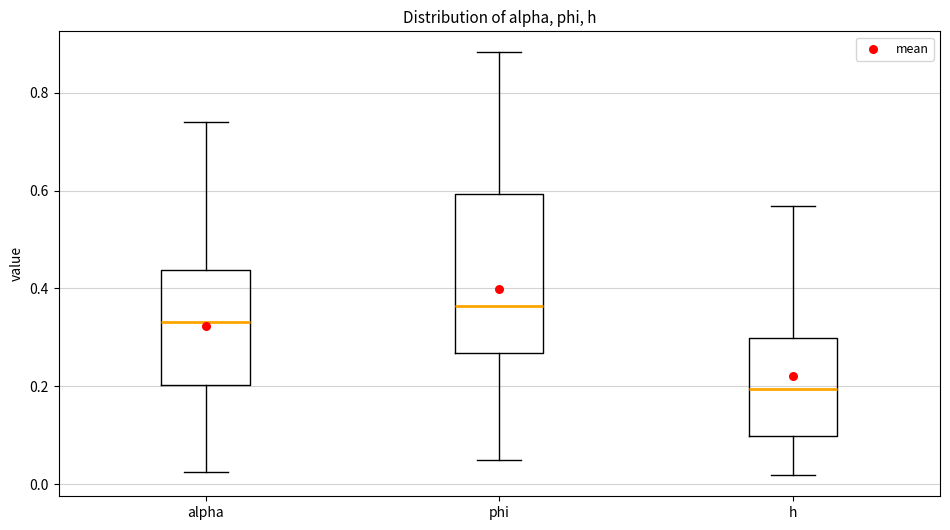

Where is the upper edge of the box for alpha on the y-axis? The values are not printed on the chart, so give them approximately, as read against the axis.

0.44